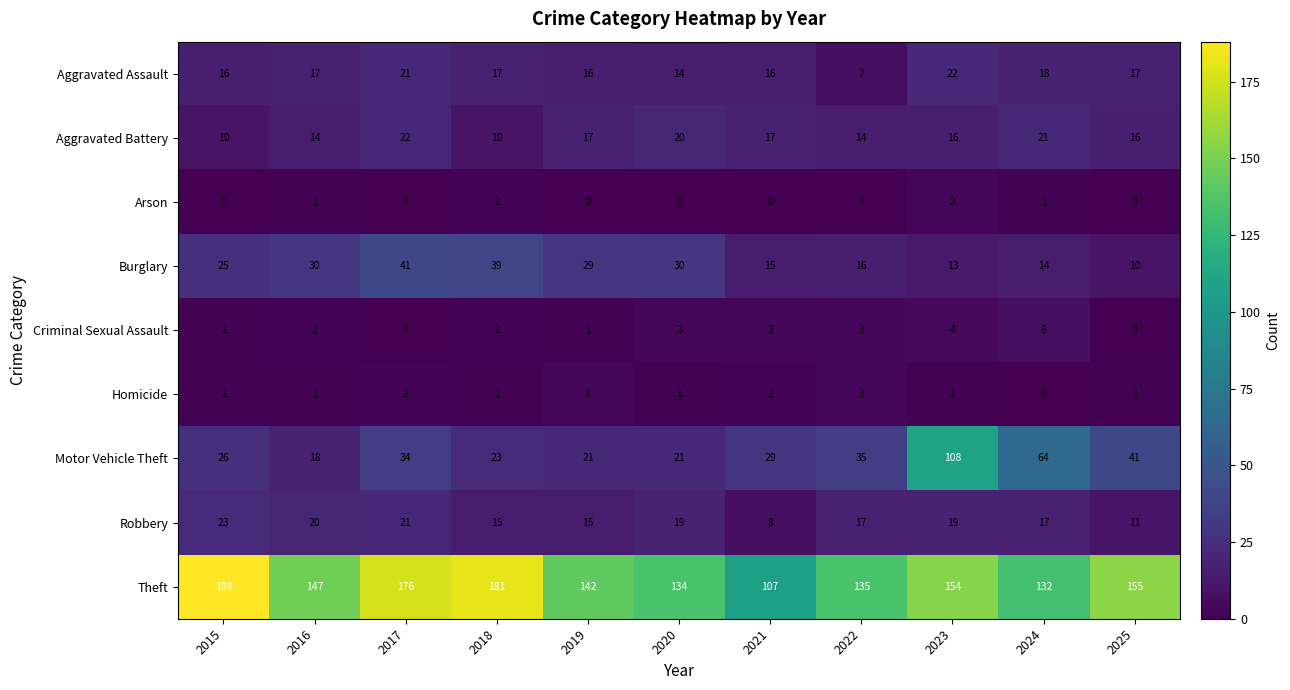

Which series has the largest range (max minus min)?

Motor Vehicle Theft